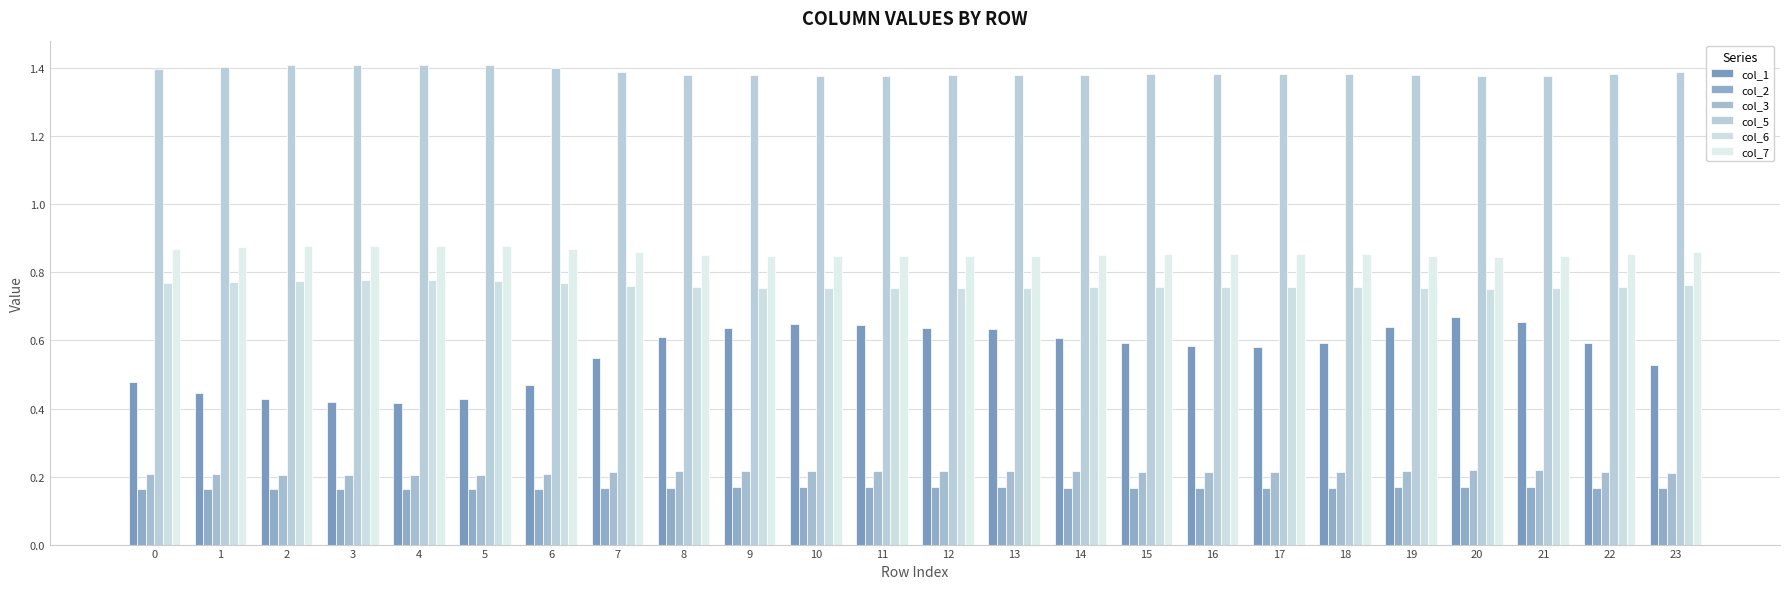

How many bars are there in total?

144